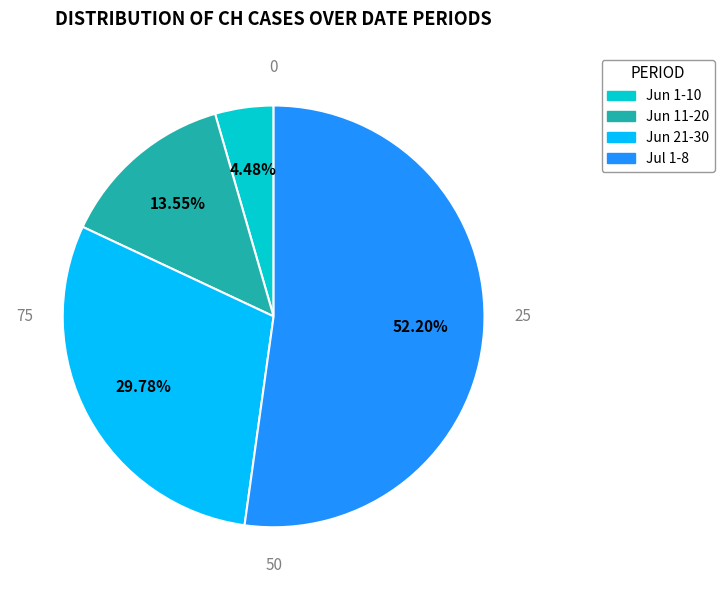

Rank the categories by value from lowest to highest.

Jun 1-10, Jun 11-20, Jun 21-30, Jul 1-8